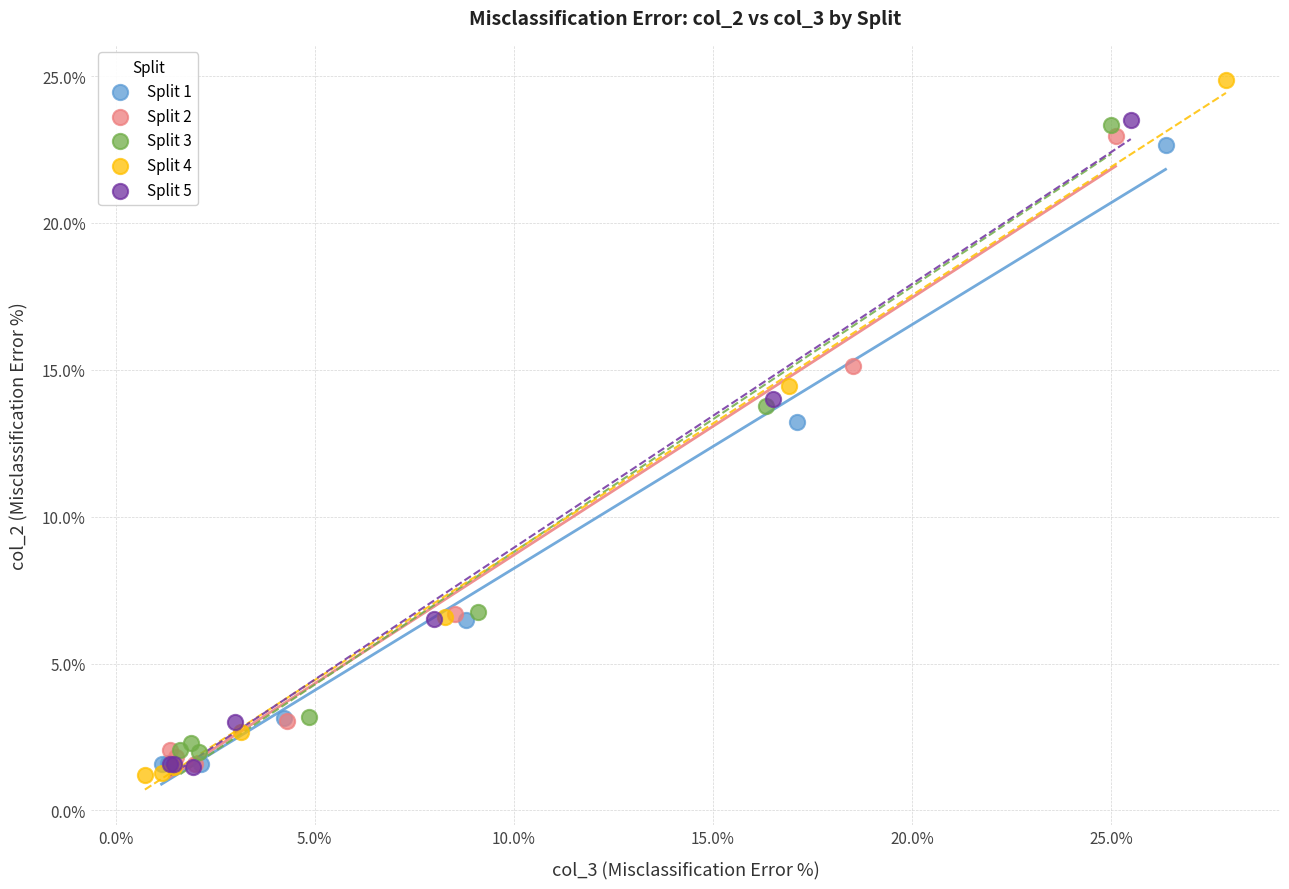

Which series has the largest Y range (max minus min)?

Split 4